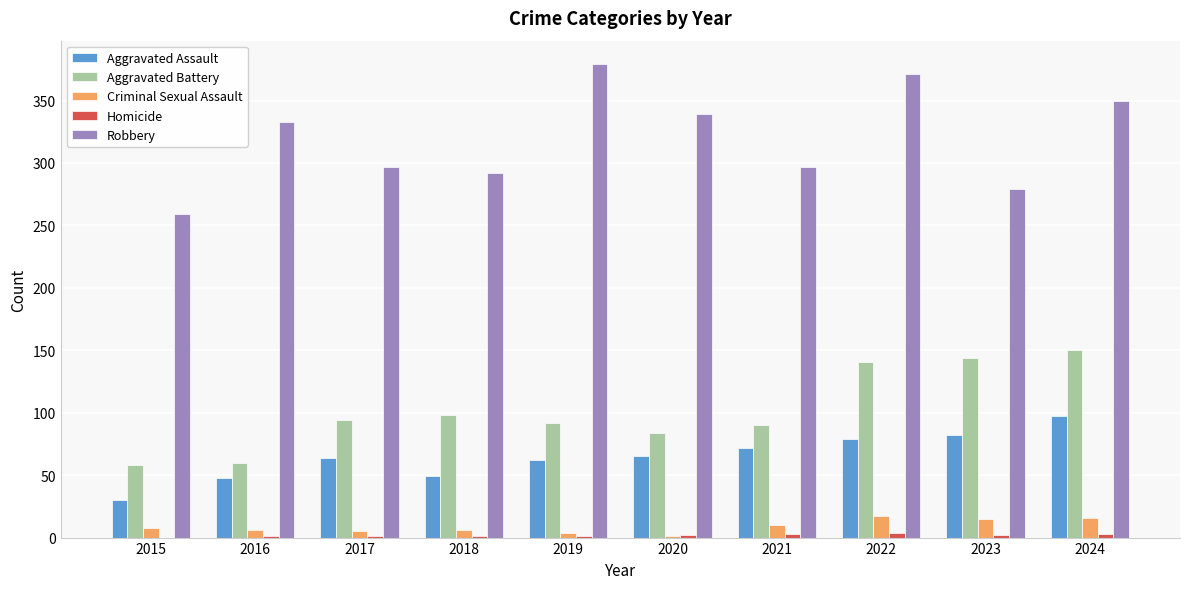

At which label is Aggravated Battery closest to 104?

2018